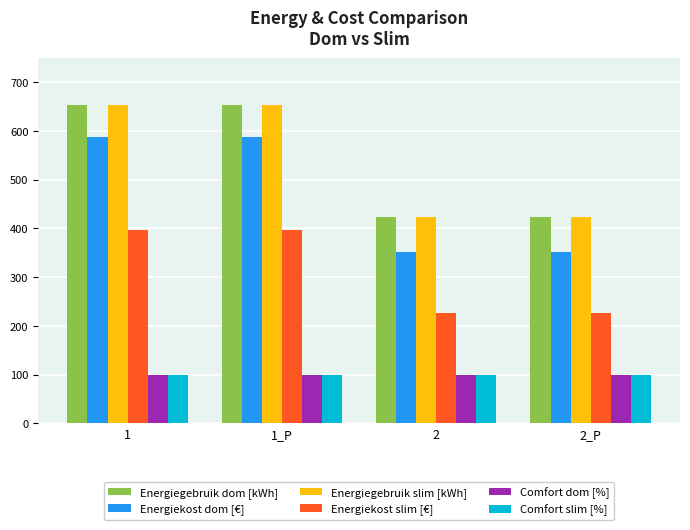

Which series changed the most between 1_P and 2_P?

Energiekost dom [€]